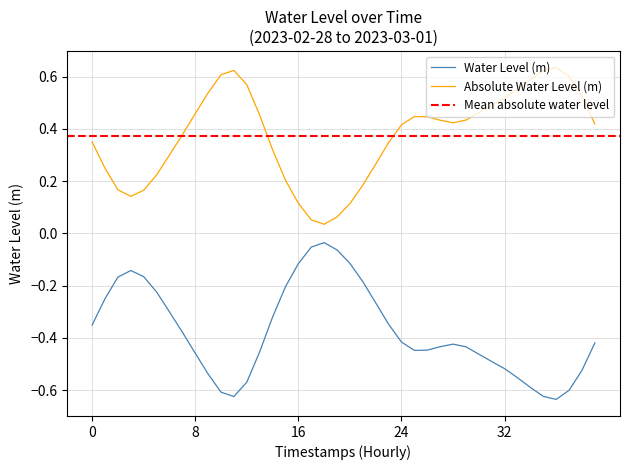

Is it true that the value at 2023-02-28 15:00 is -0.2?

True